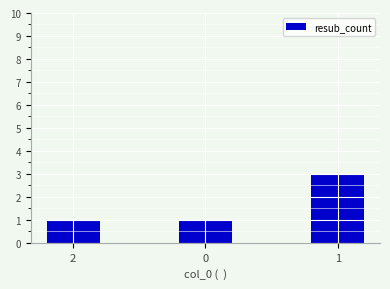

The chart shows a value of 1 at 0. True or false?

True